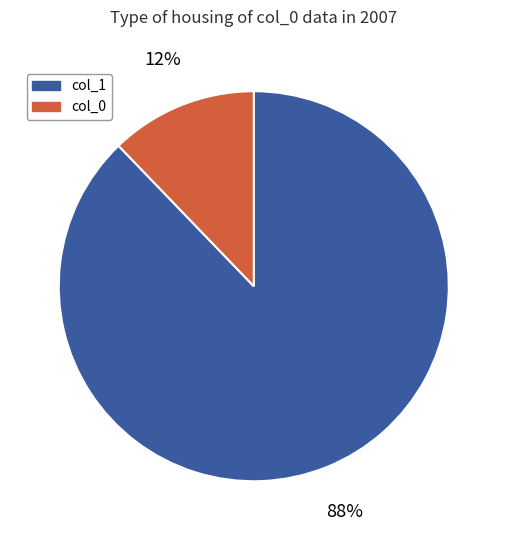

Does any single category account for the majority?

Yes